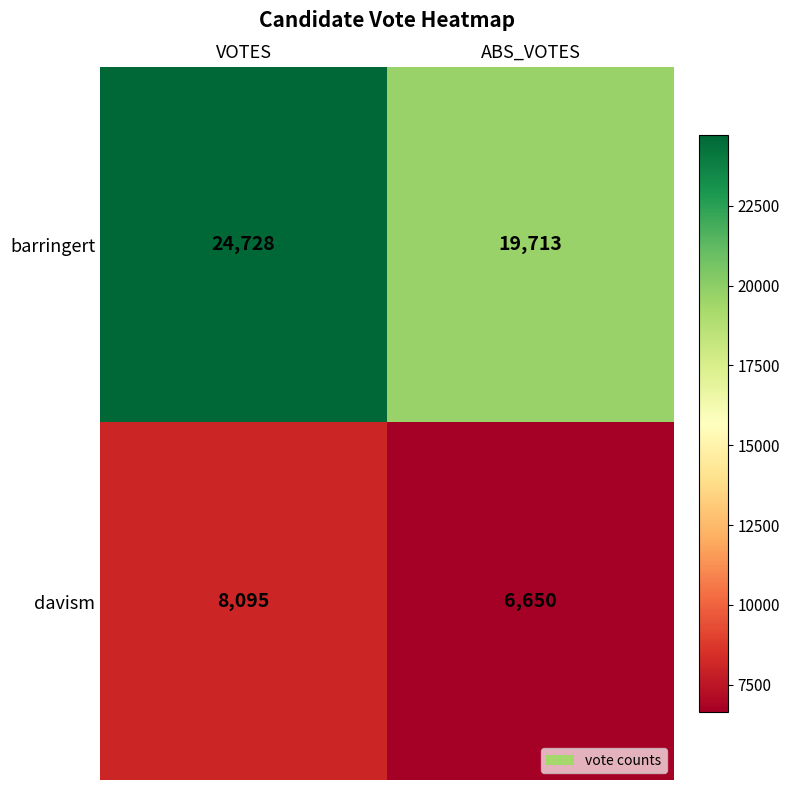

At which category is the sum across all series the highest?

VOTES